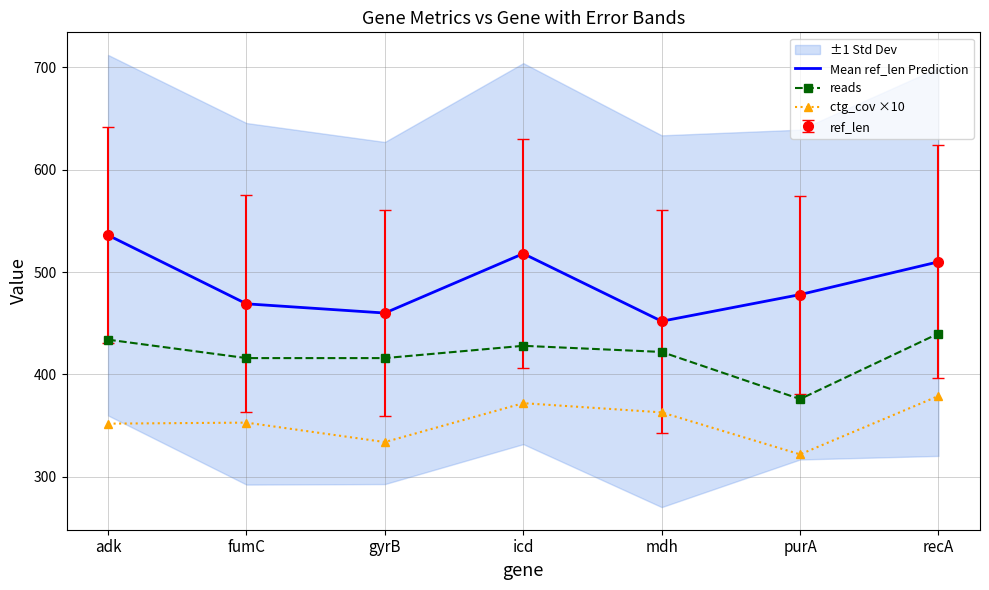

At which label does Mean ref_len Prediction reach its peak?

adk